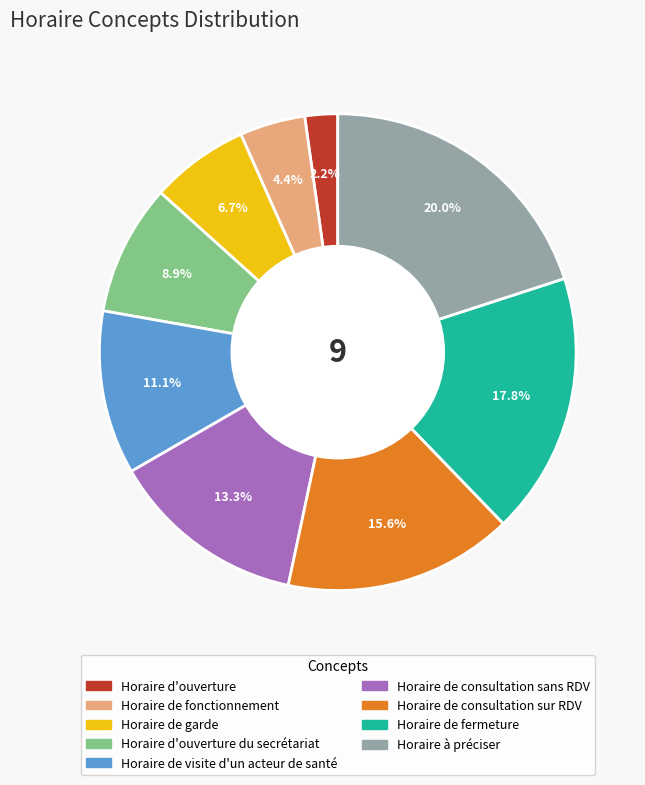

Is there any slice that represents more than half of the pie?

No